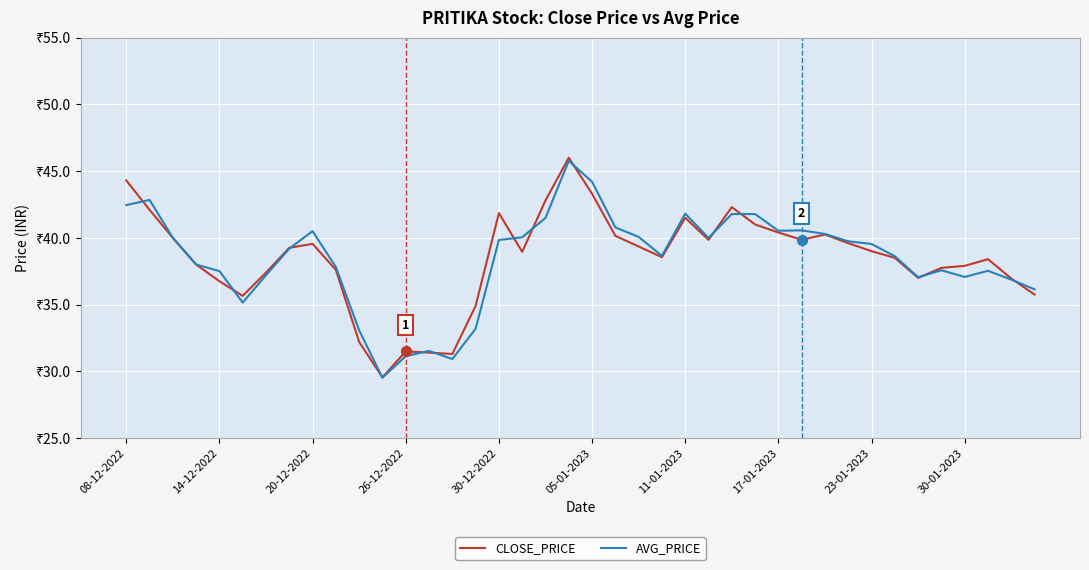

Which series has the largest total across all categories?

CLOSE_PRICE